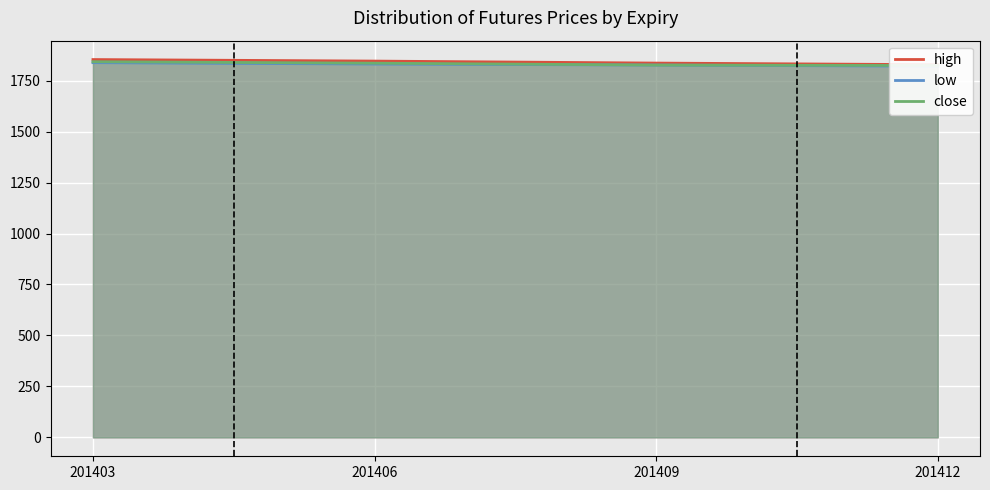

How many data points in close are above 1835?

2